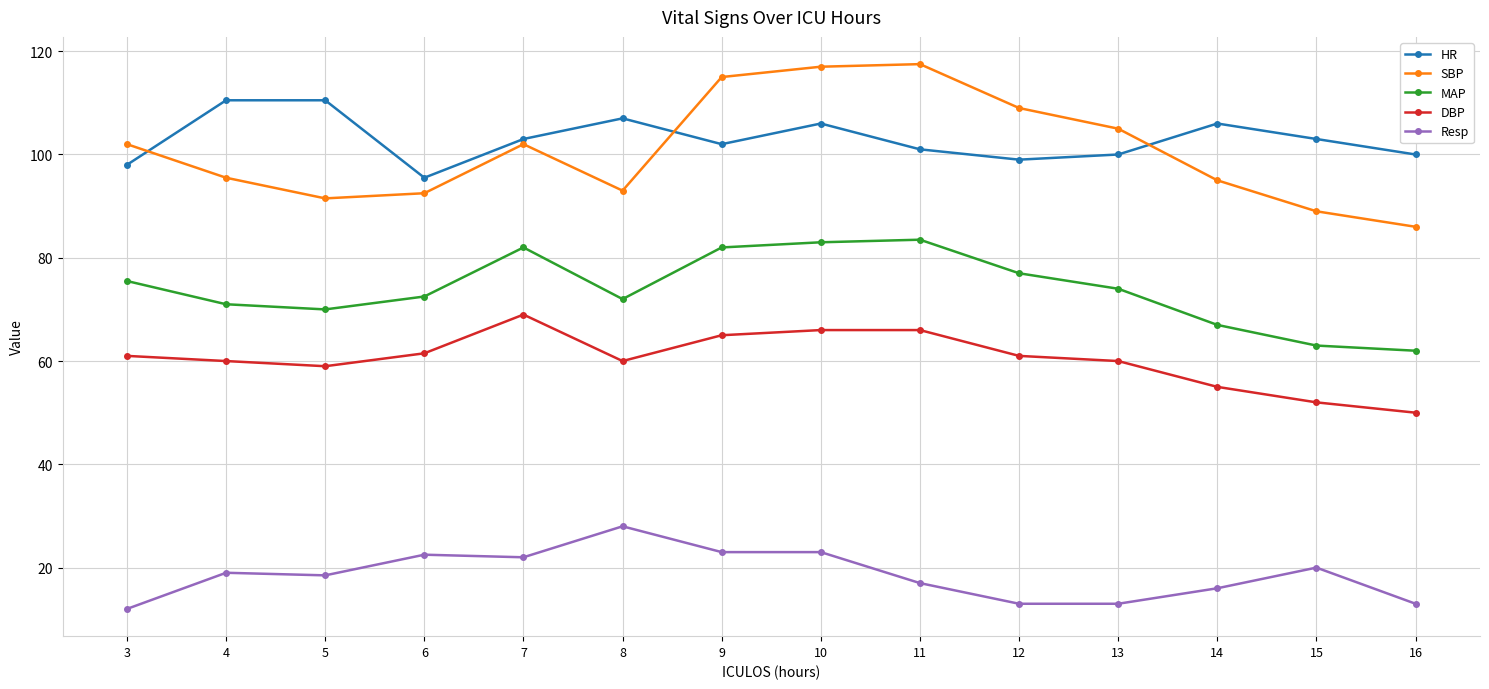

True or false: HR and SBP cross at least once.

True